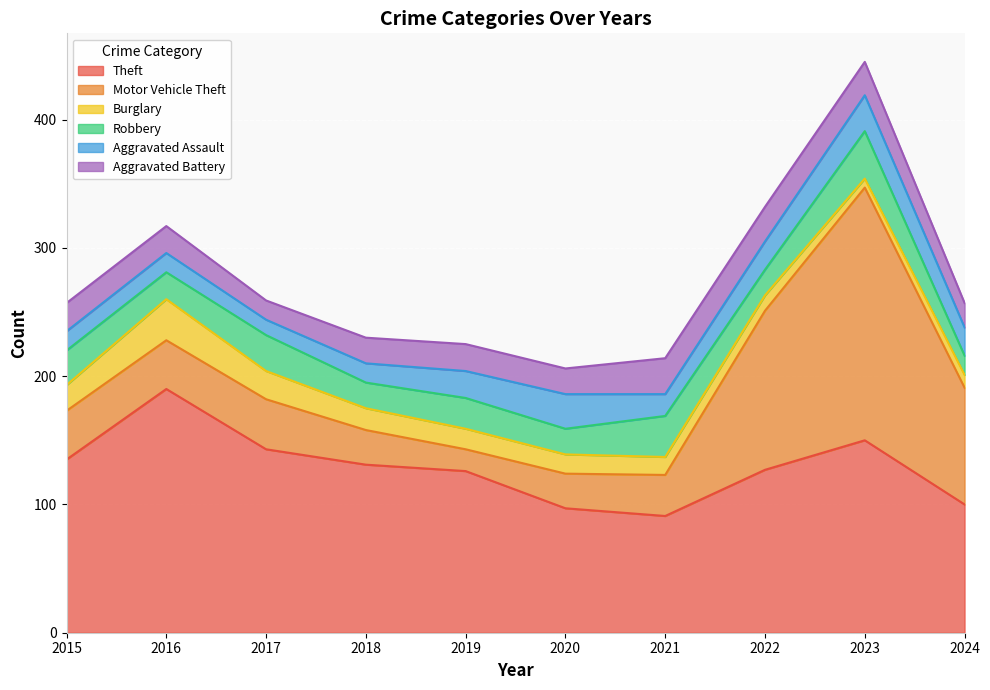

Rank the categories by Robbery value from highest to lowest.

2023, 2021, 2017, 2015, 2019, 2016, 2018, 2020, 2022, 2024